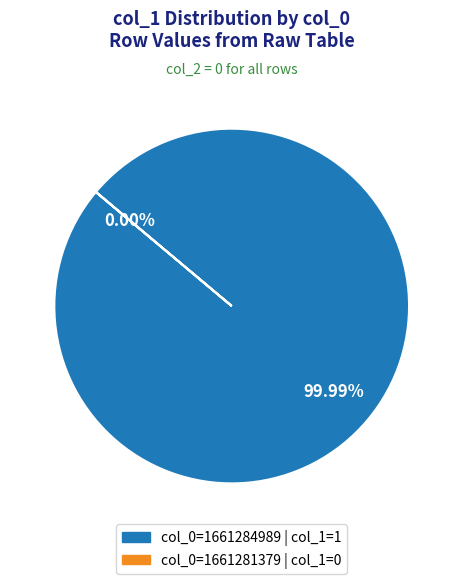

Is the sum of 1661281379 and 1661284989 greater than half?

Yes